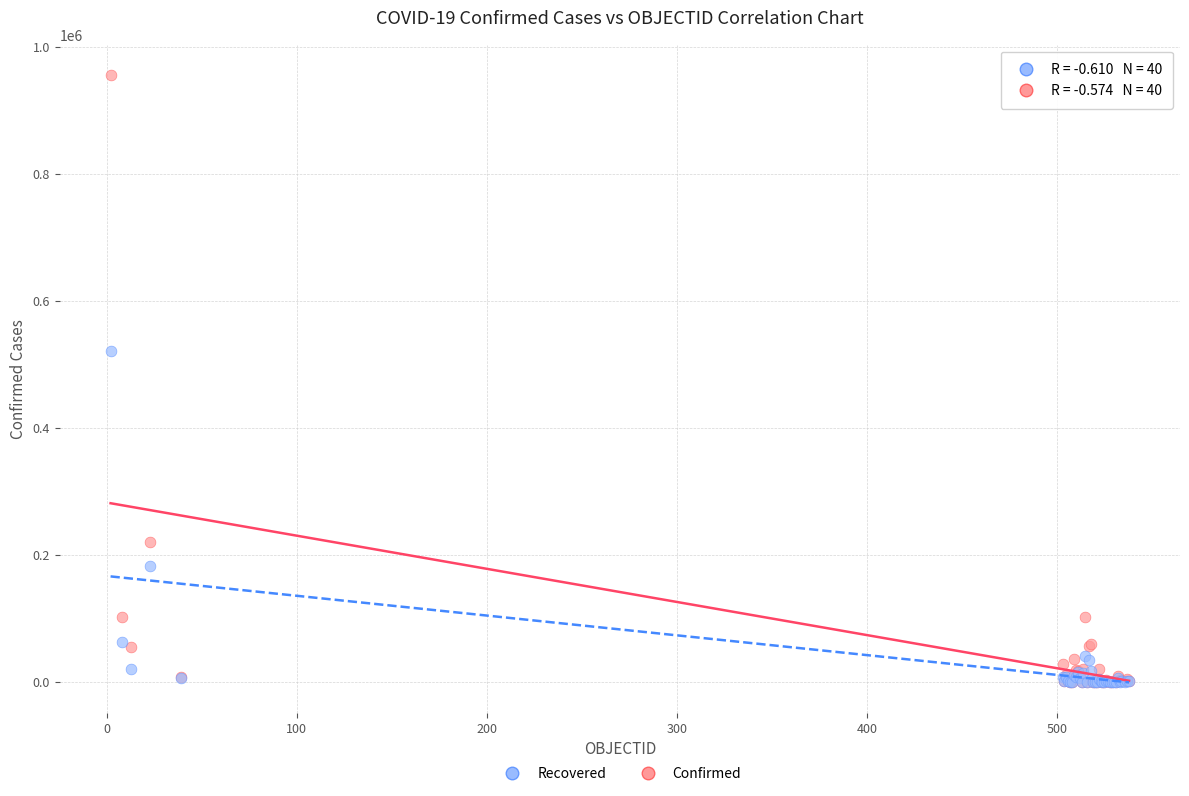

In the Recovered series, what Y value is closest to 260531?

181931